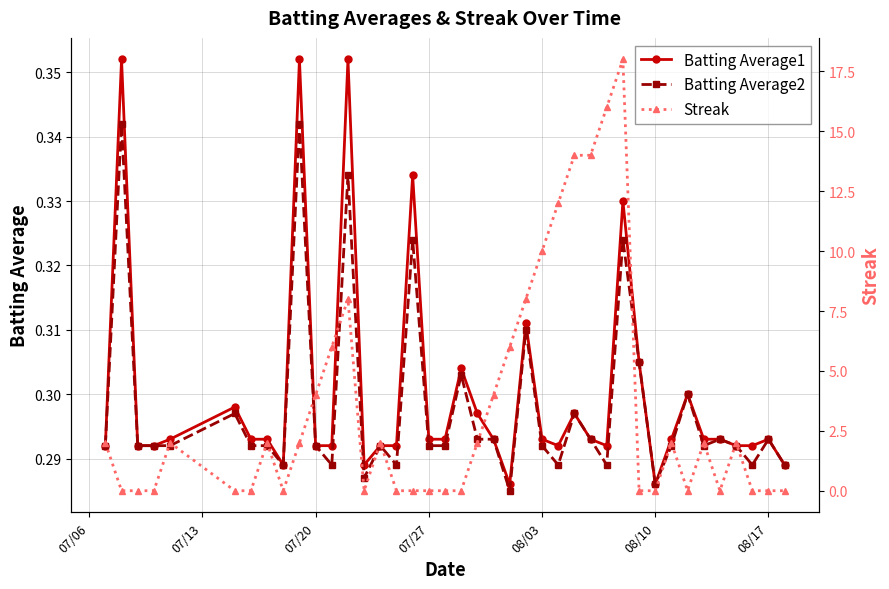

True or false: Batting Average1 and Batting Average2 cross at least once.

False